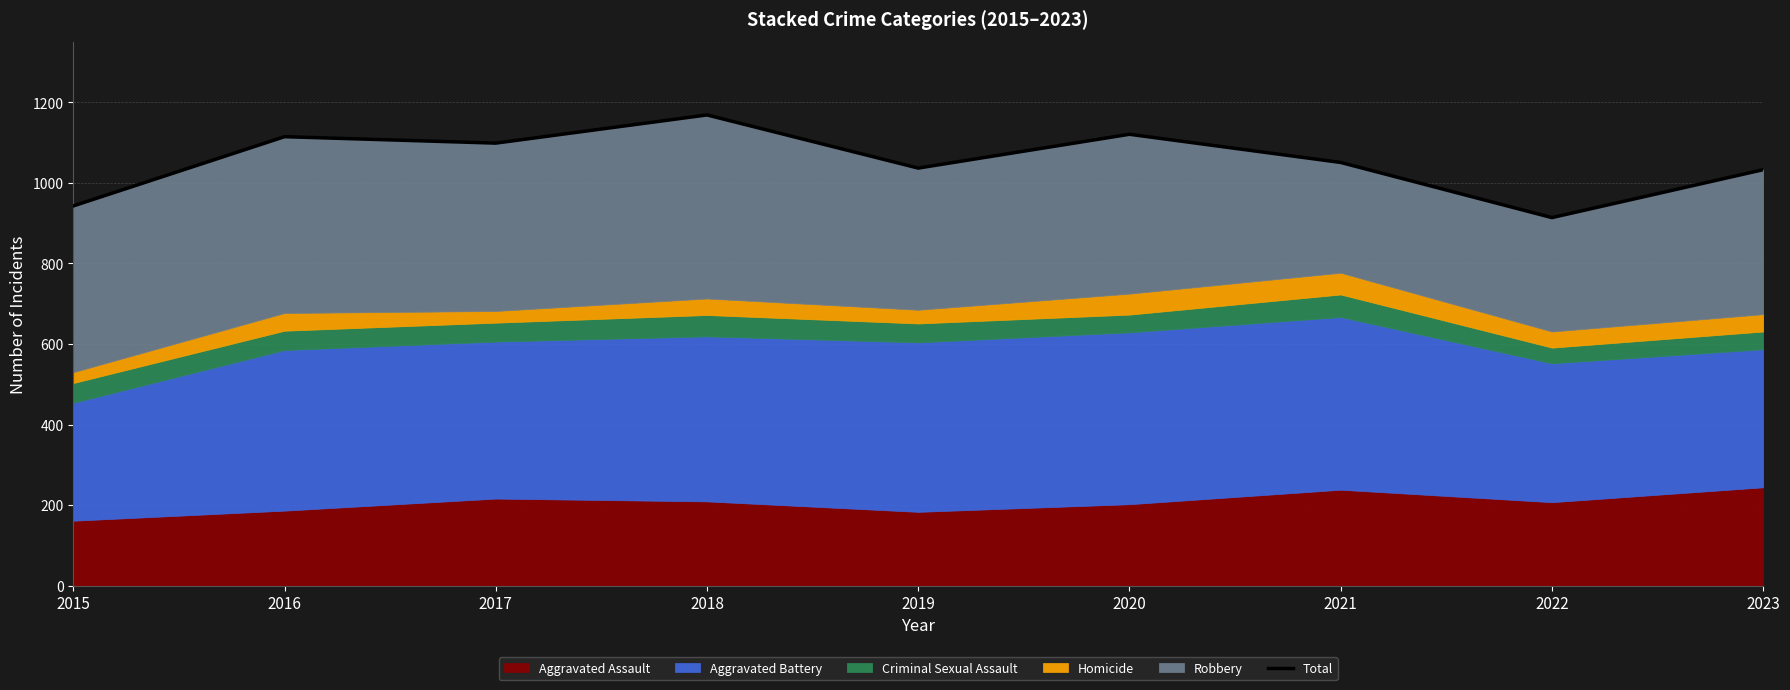

Which label corresponds to the largest value in the chart?

2018